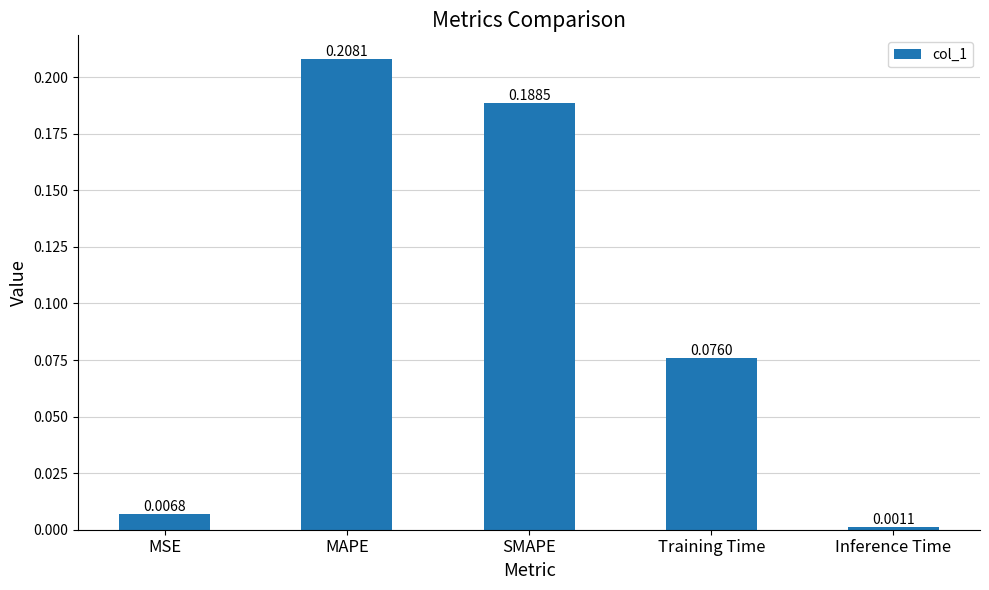

What is the label of the 2nd bar from the left?

MAPE